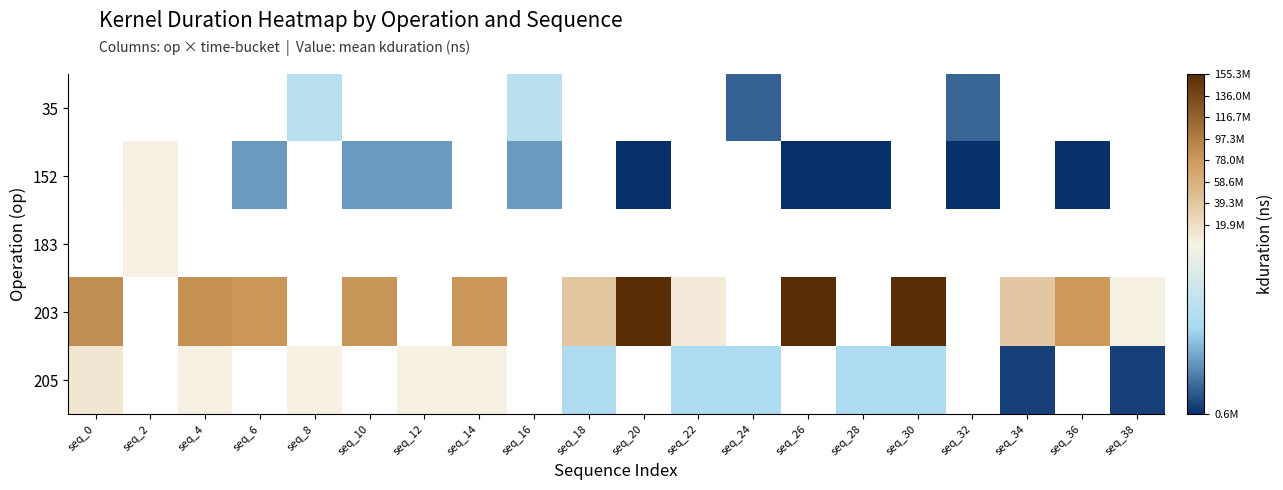

How many values in the 152 series exceed 579192?

6